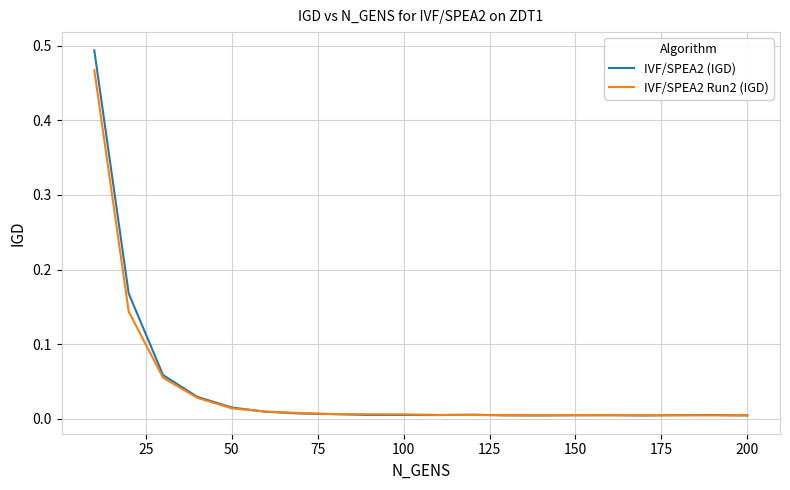

After their last crossing, which series has the higher values: IVF/SPEA2 (IGD) or IVF/SPEA2 Run2 (IGD)?

IVF/SPEA2 Run2 (IGD)